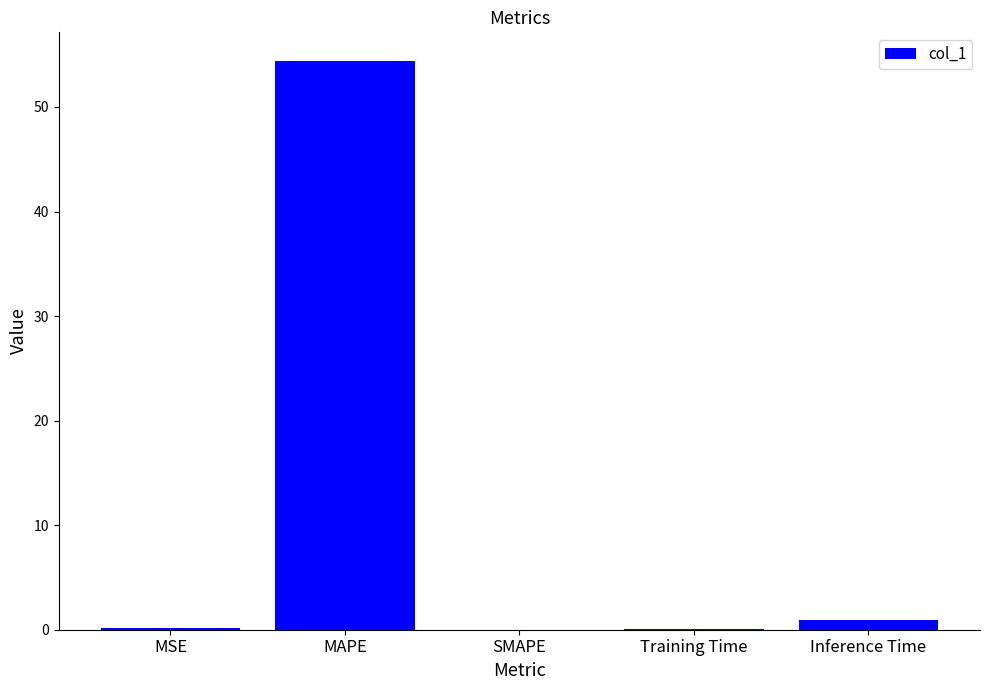

The chart shows a value of 0.1 at Training Time. True or false?

True